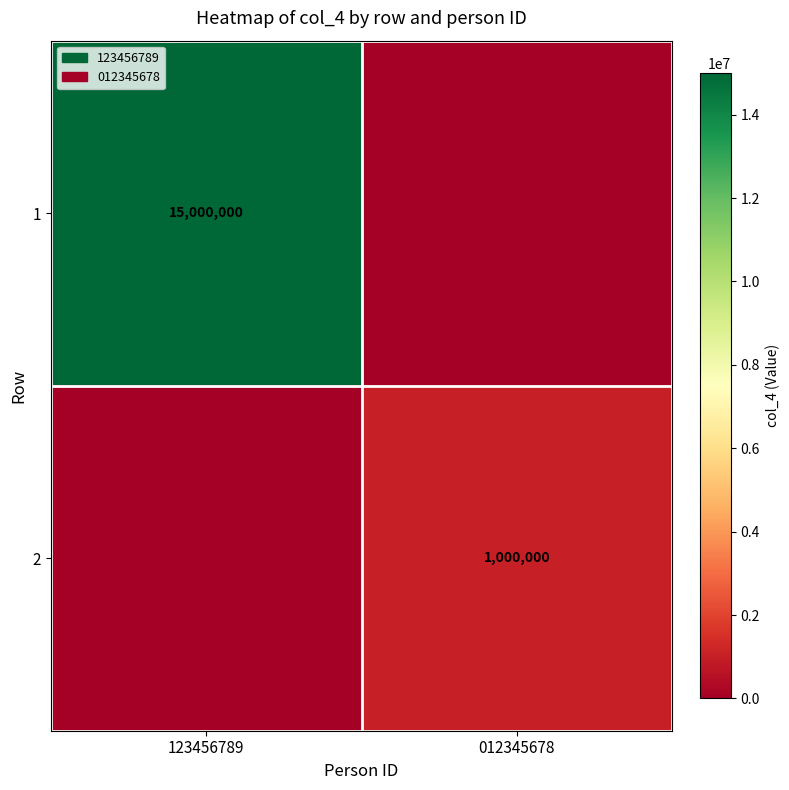

True or false: 1 has a value of 15000000 at 123456789.

True